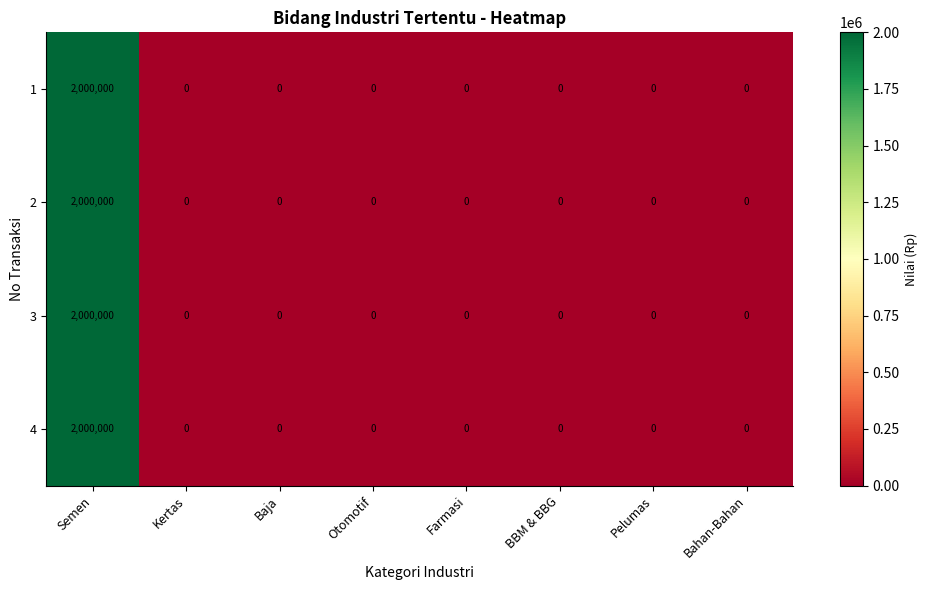

At how many categories does at least one series exceed 1691494?

1